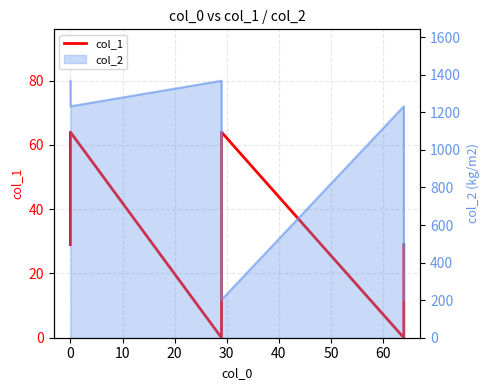

How many lines are shown in the chart?

1